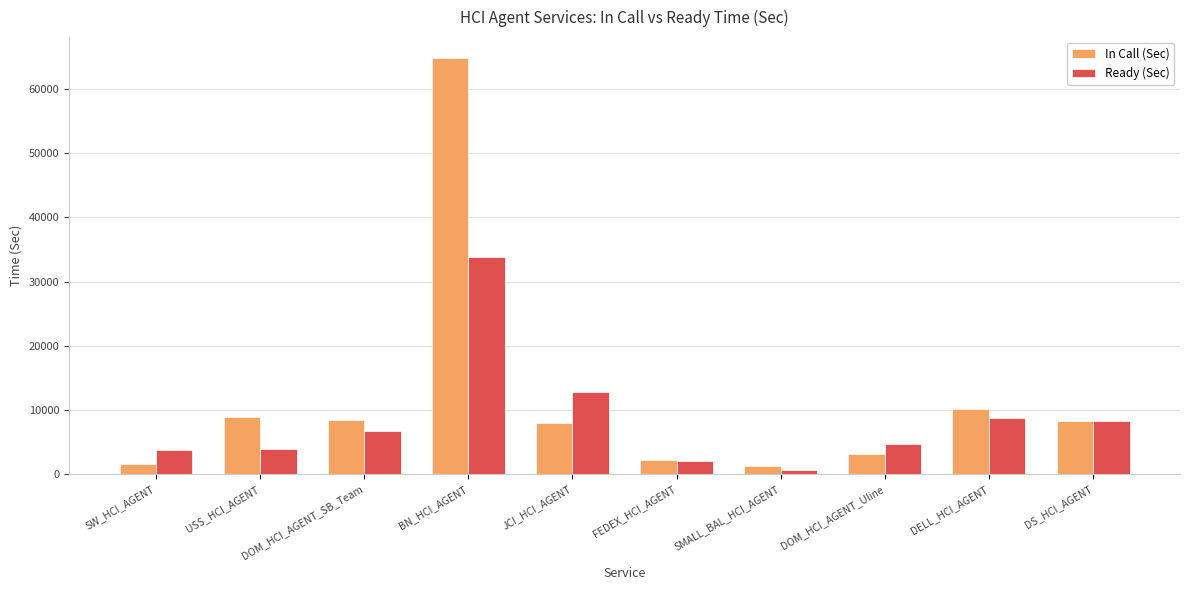

Rank the series by their maximum value, from highest to lowest.

In Call (Sec), Ready (Sec)